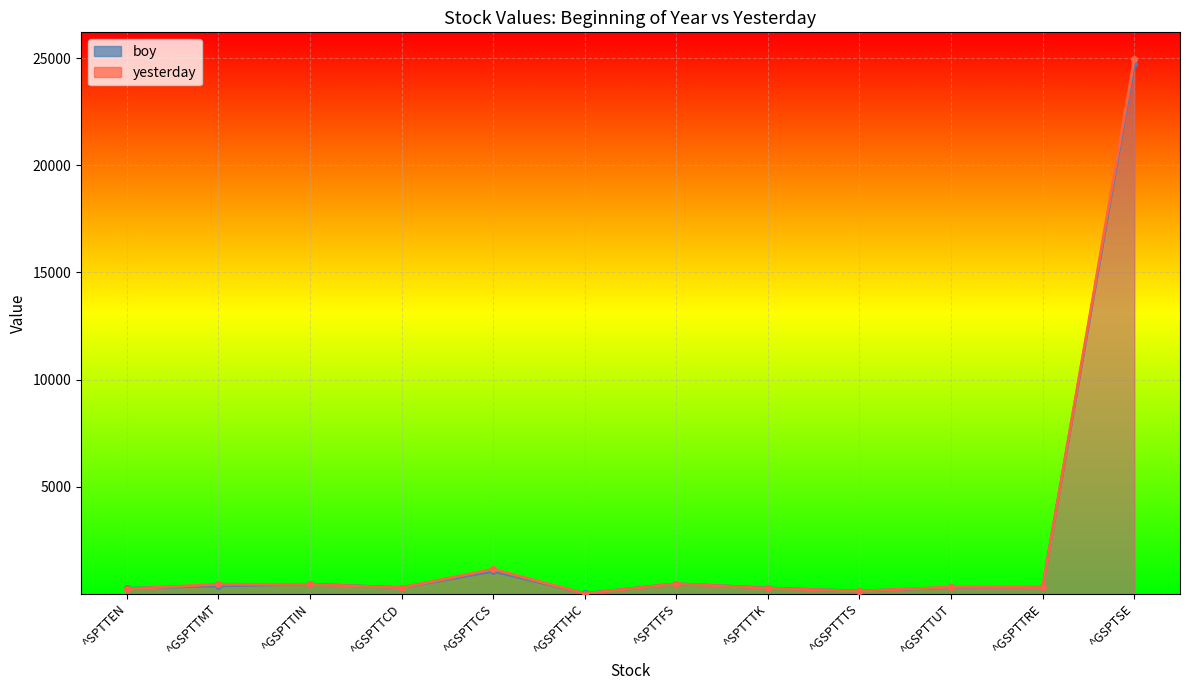

Which label corresponds to the largest value in the chart?

^GSPTSE